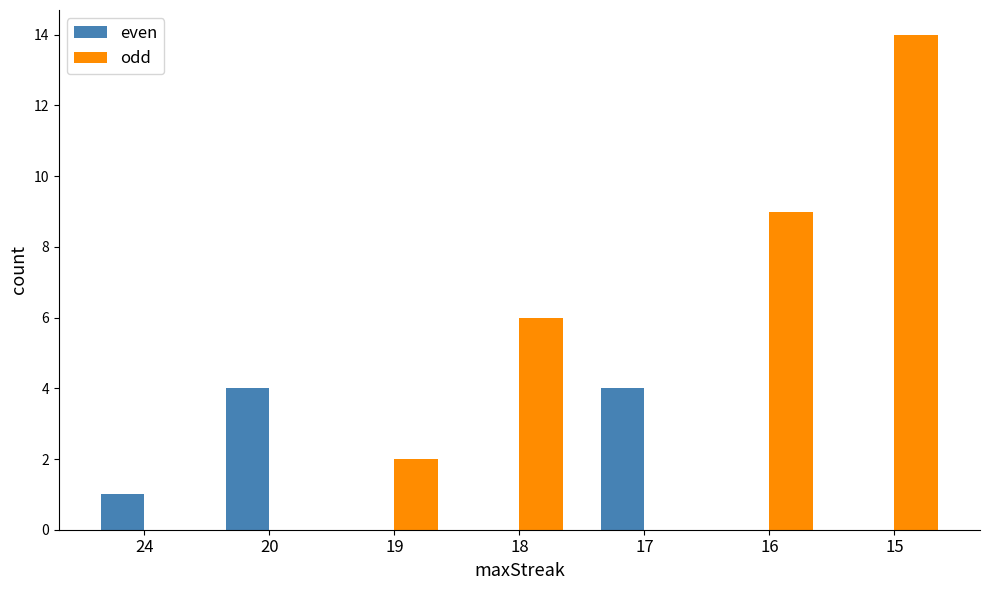

True or false: even has a value of 2 at 18.

False